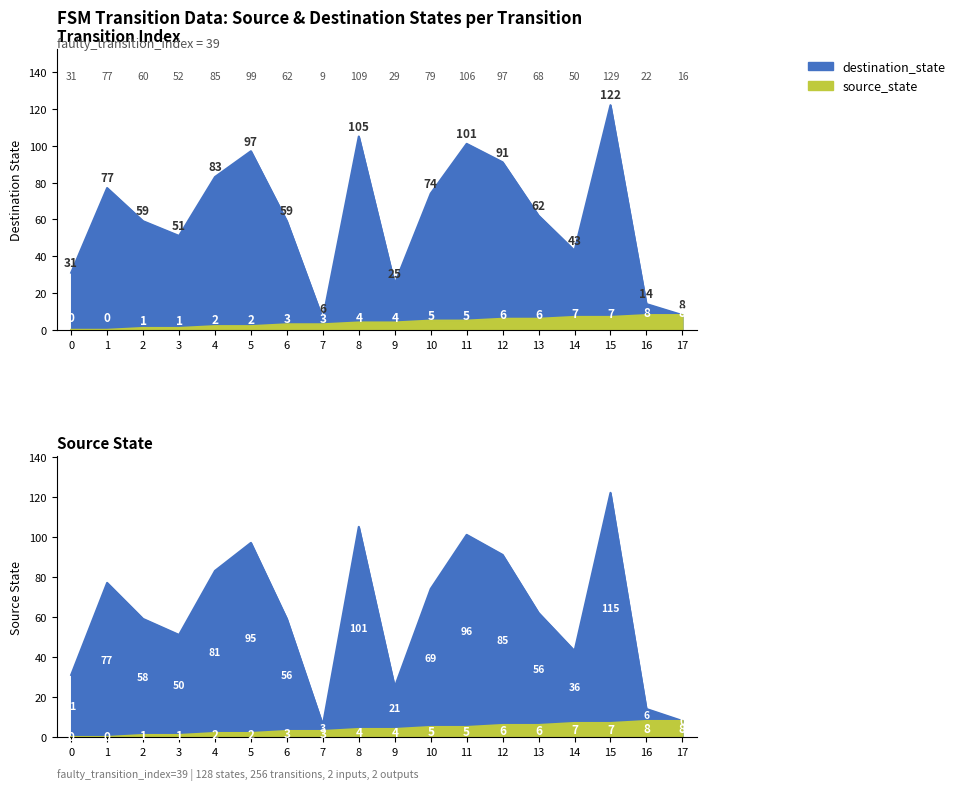

True or false: destination_state has a value of 76 at 15.

False